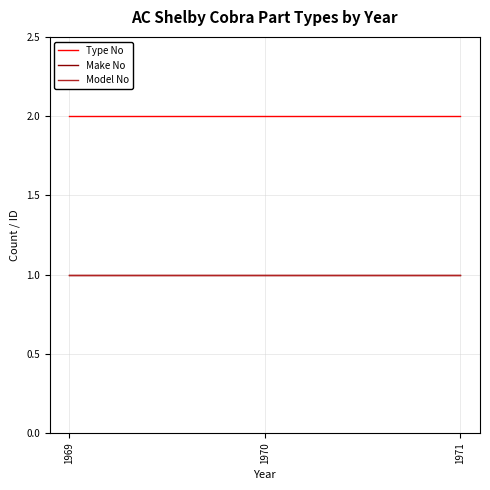

Does the chart have visible grid lines?

Yes